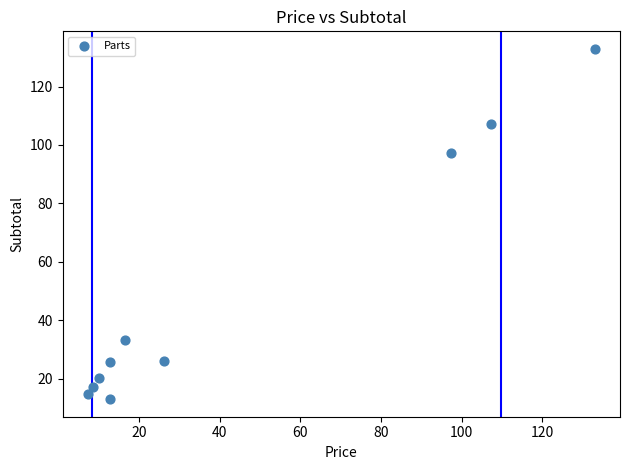

What Y value in the scatter plot is closest to 72?

97.4